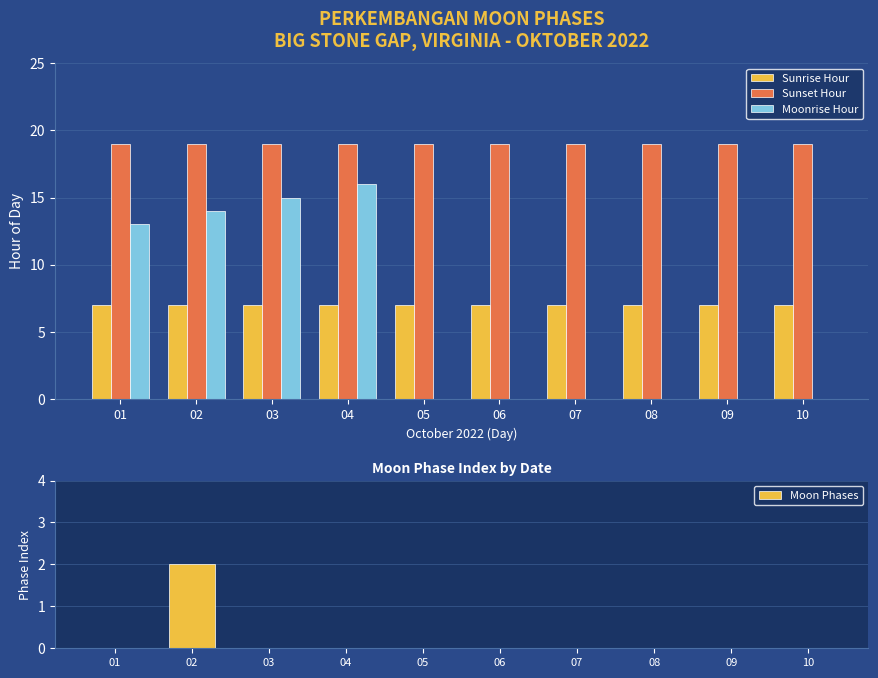

Reading left to right, extract all data points from this chart.

Sunrise Hour: 7	7	7	7	7	7	7	7	7	7
Sunset Hour: 19	19	19	19	19	19	19	19	19	19
Moonrise Hour: 13	14	15	16	0	0	0	0	0	0
Moon Phases: 0	2	0	0	0	0	0	0	0	0